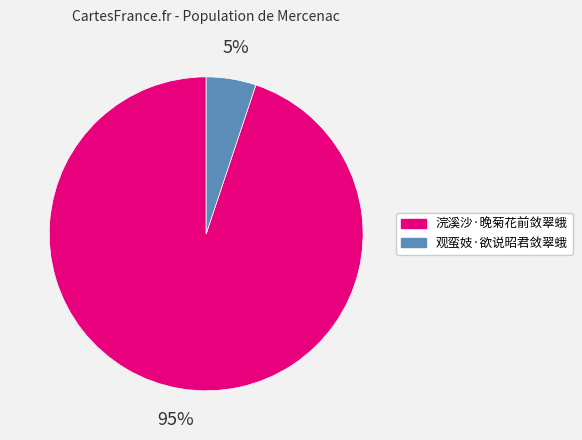

Does 浣溪沙·晚菊花前敛翠蛾 account for over 50% of the chart?

Yes